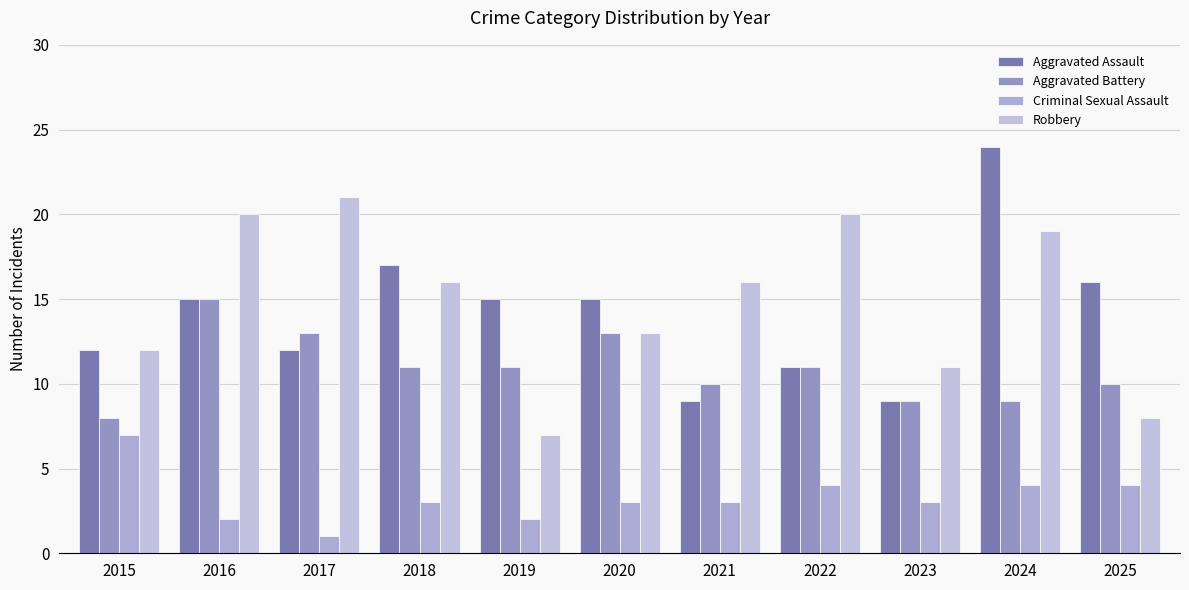

What is the difference between the maximum and minimum values in the Robbery series?

14